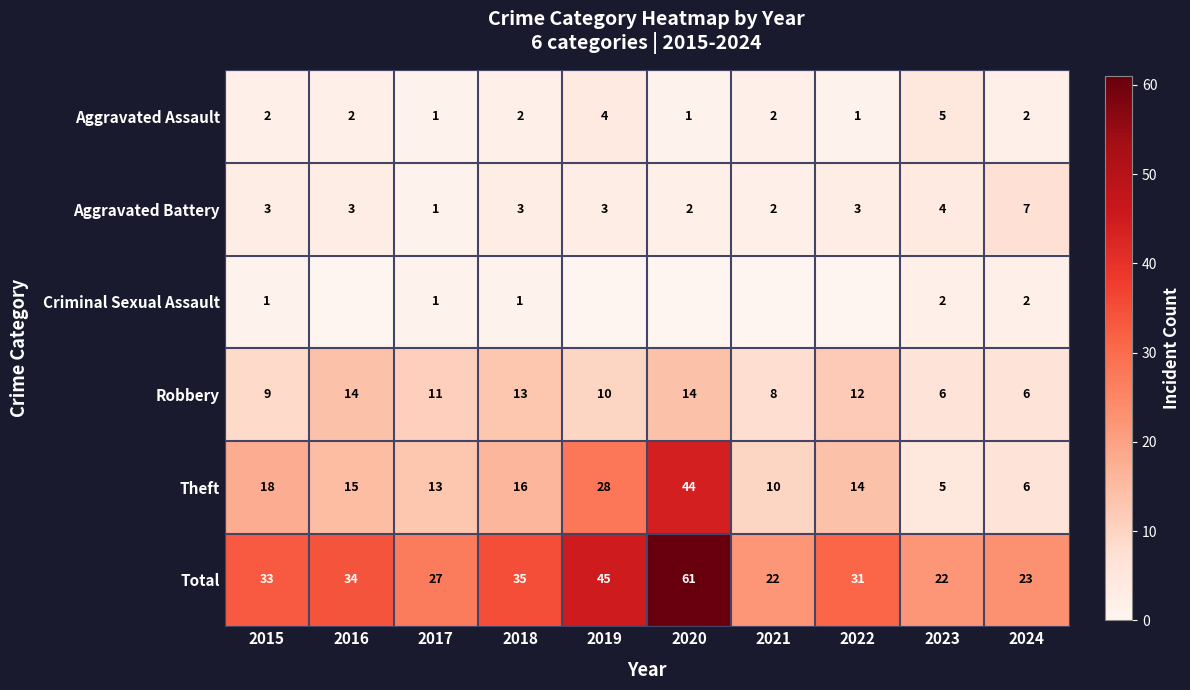

True or false: Theft has a value of 57 at 2020.

False